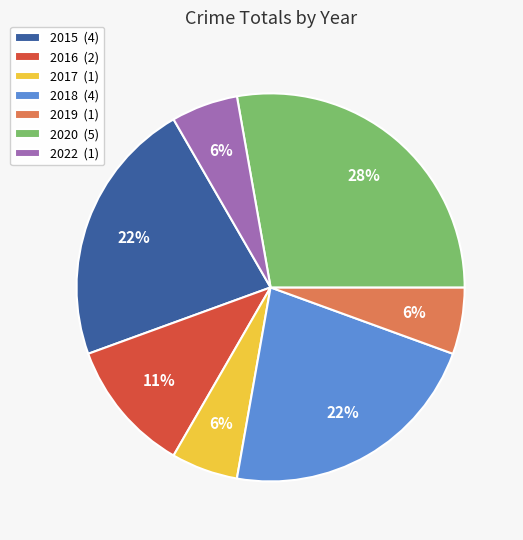

What percentage is the 2020 slice, to the nearest percent?

28%